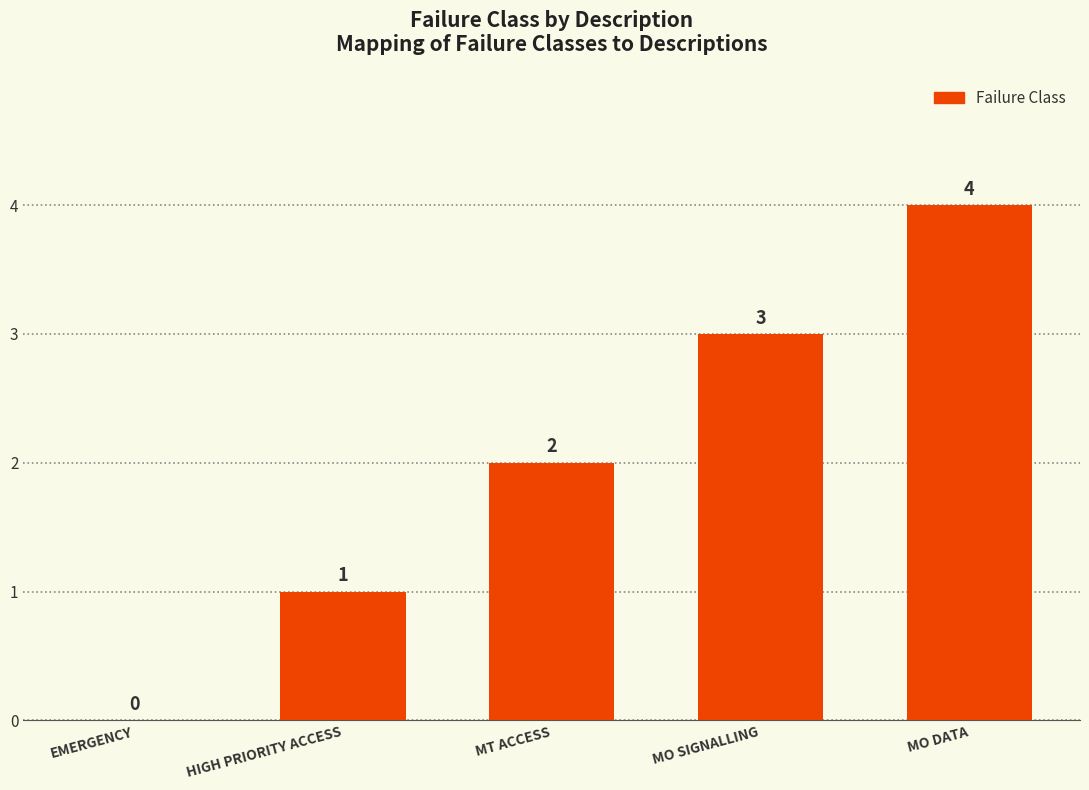

What is the sum of all values?

10